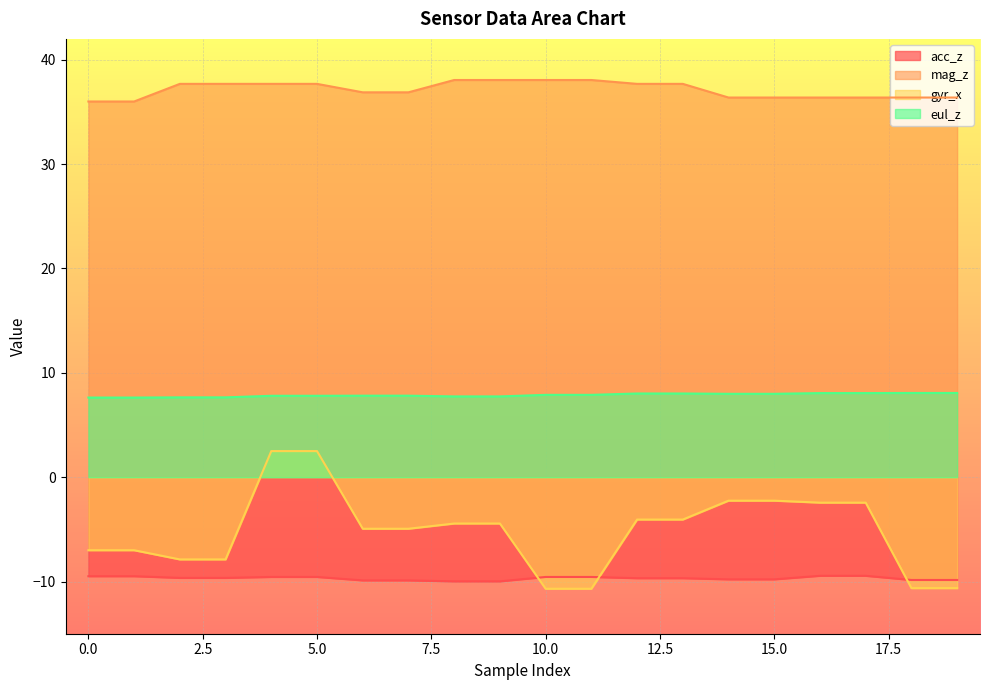

What is the value of the mag_z point at the 4th from the left?

37.7